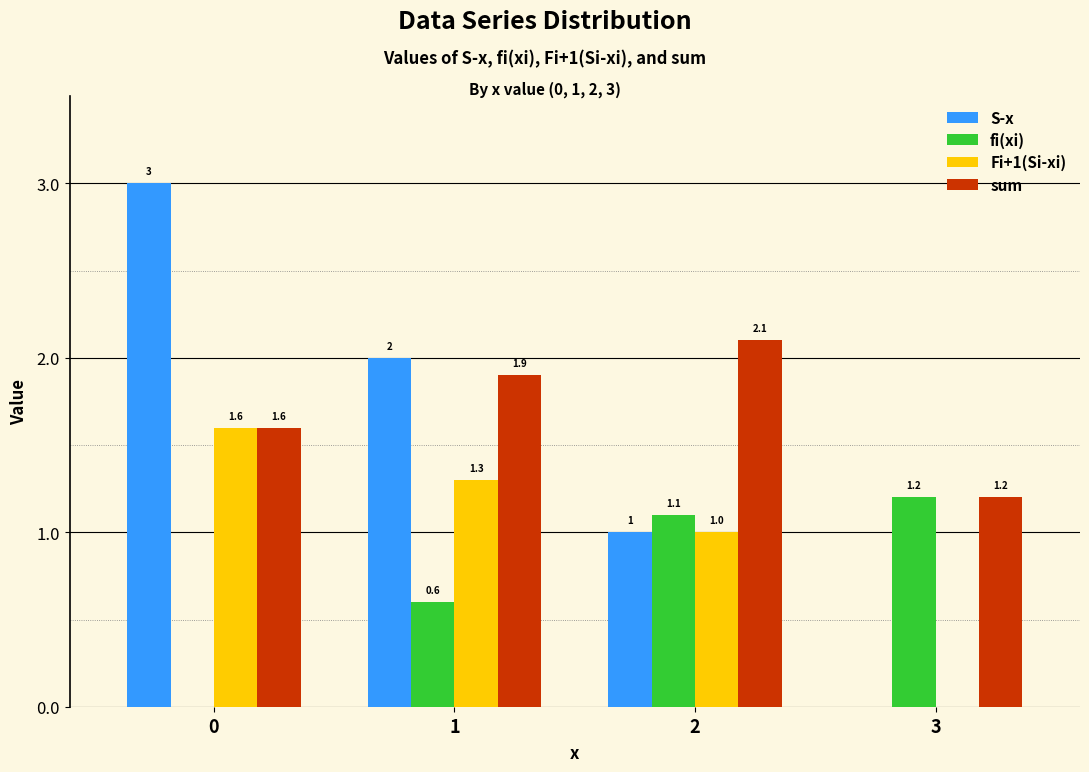

Is the value of sum at 3 greater than the value of fi(xi) at 1?

Yes